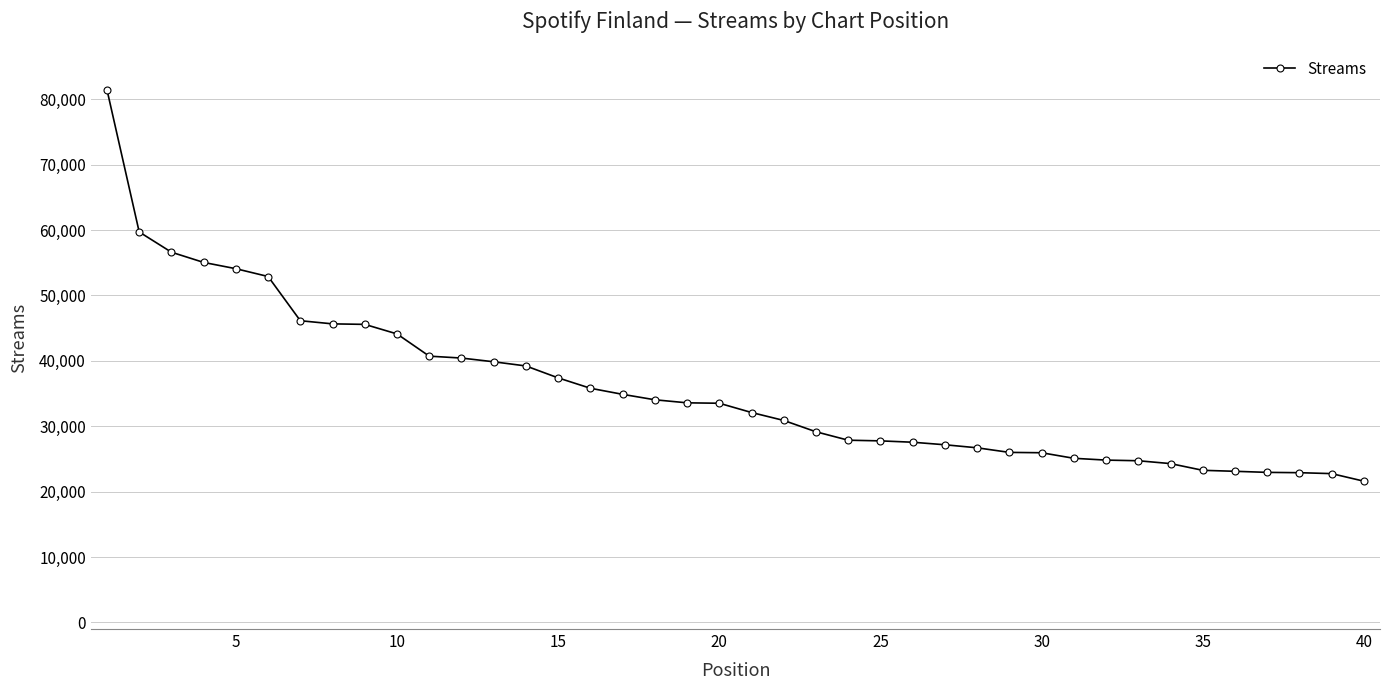

What is the maximum value shown in the chart?

81456